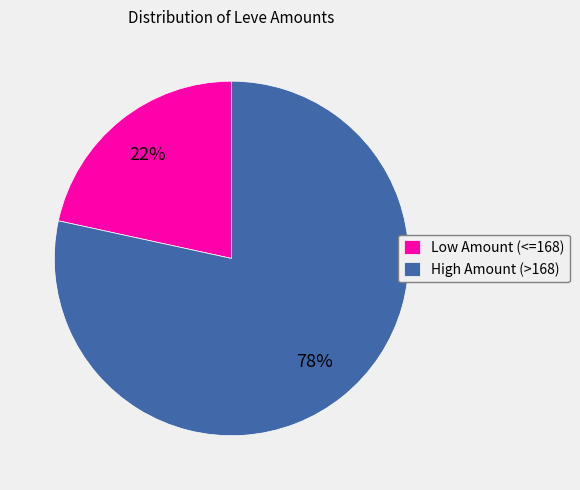

Which has a higher value, High Amount (>168) or Low Amount (<=168)?

High Amount (>168)